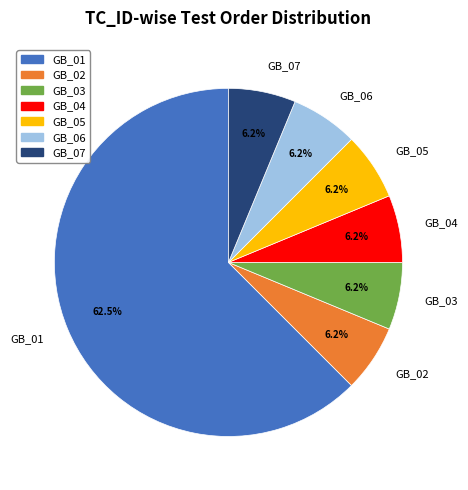

Is the sum of GB_02 and GB_05 greater than half?

No